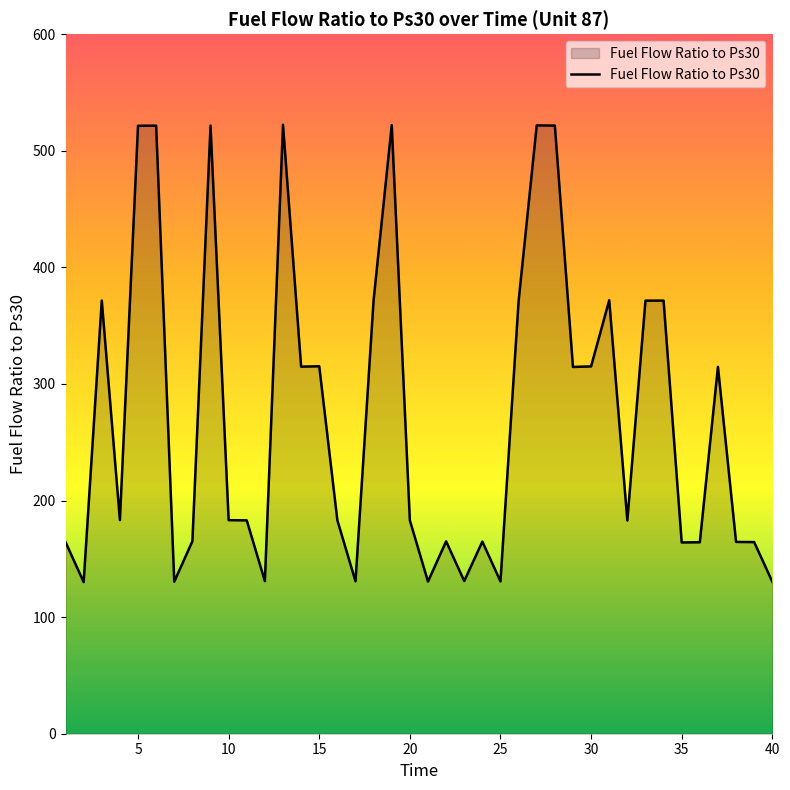

How many values exceed 183?

21